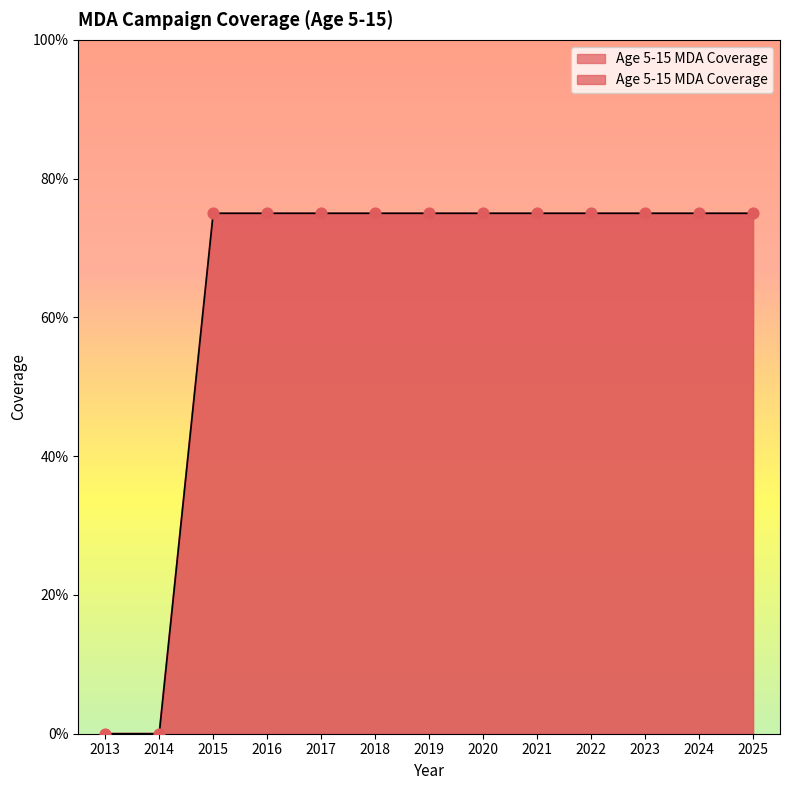

What is the change in value from 2014 to 2020?

+0.8